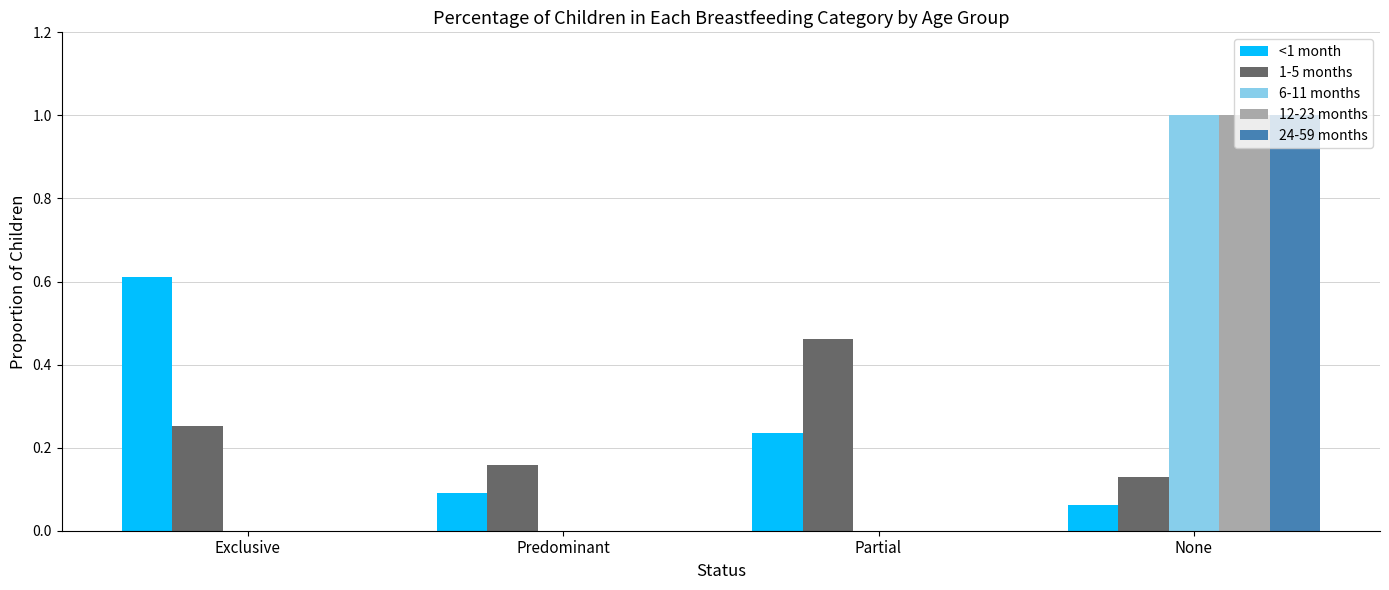

At which category is the sum across all series the highest?

None